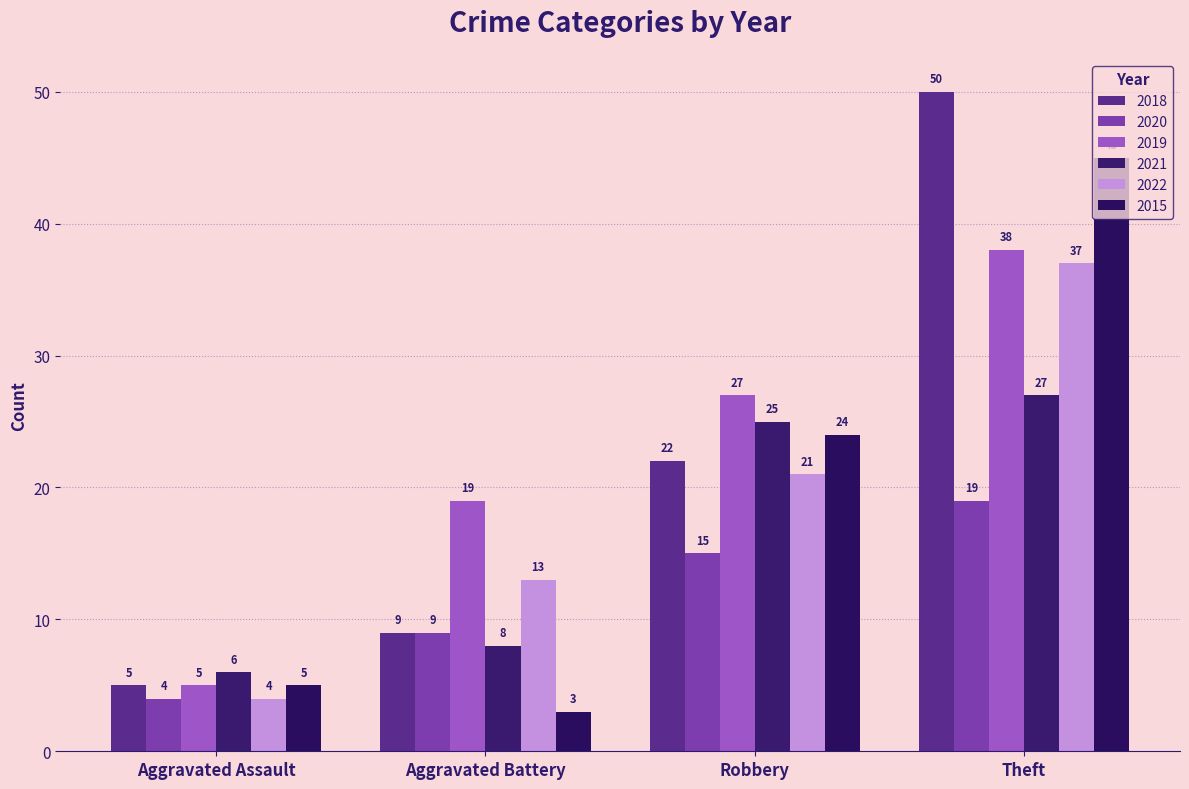

How many bars are there in each group?

6